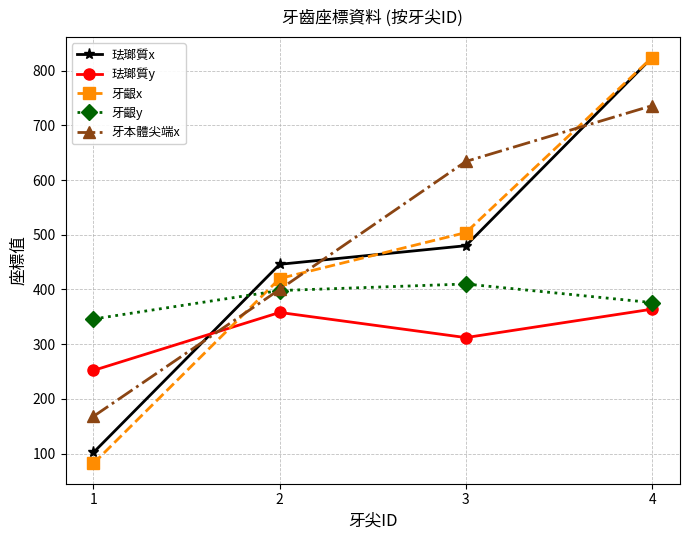

What is the spread (max minus min) of values at 1?

264